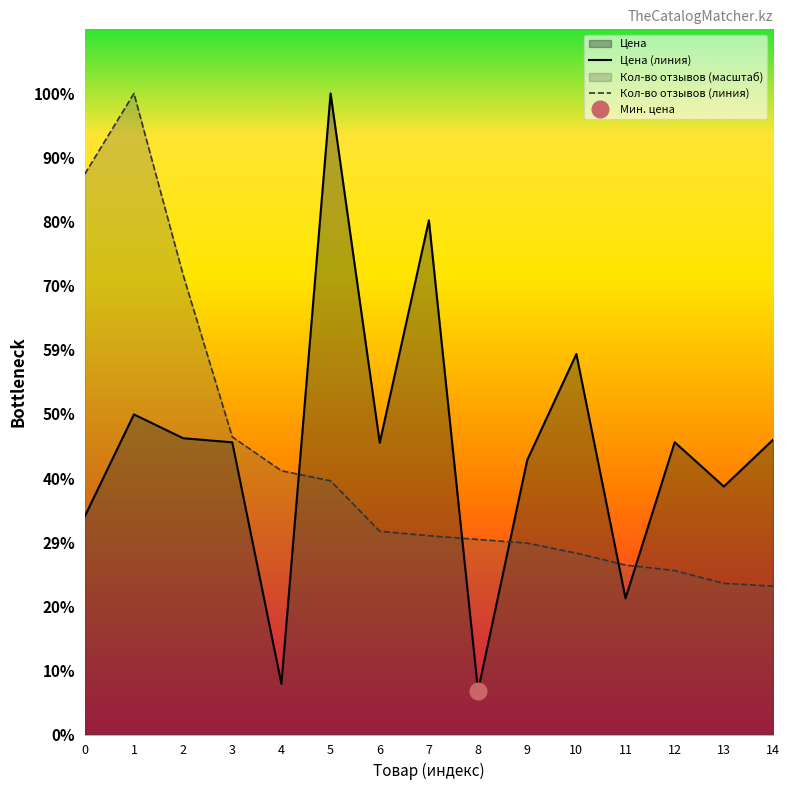

Does the chart have visible grid lines?

No